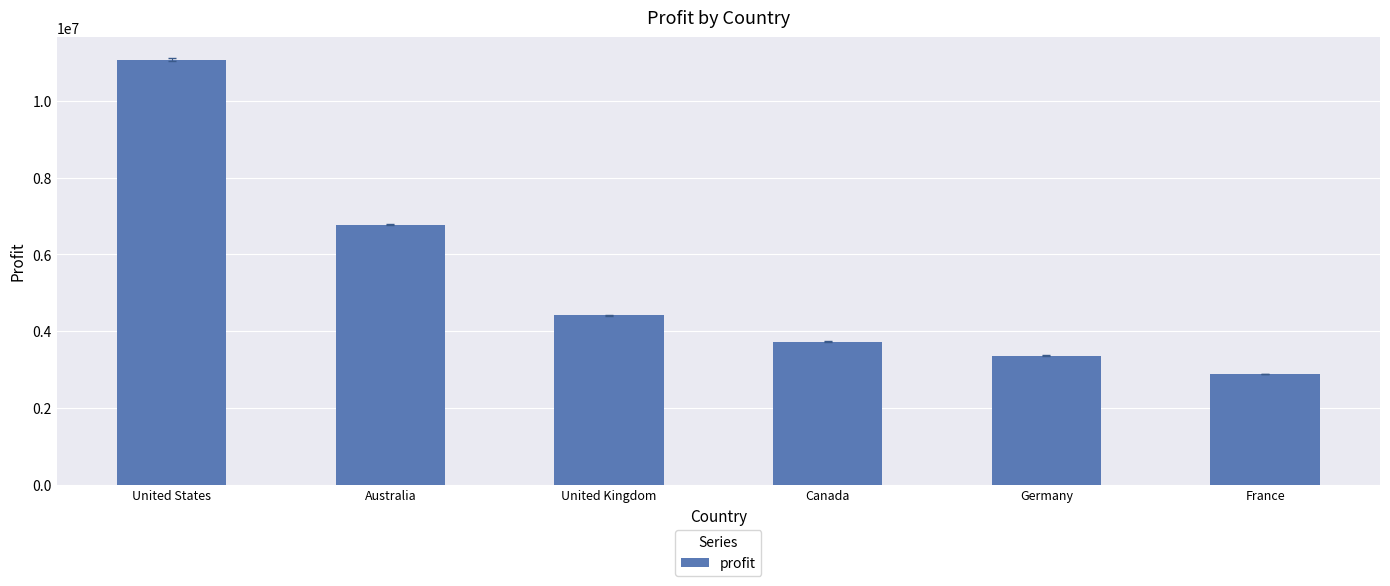

At which label does the data first exceed 4413853?

United States